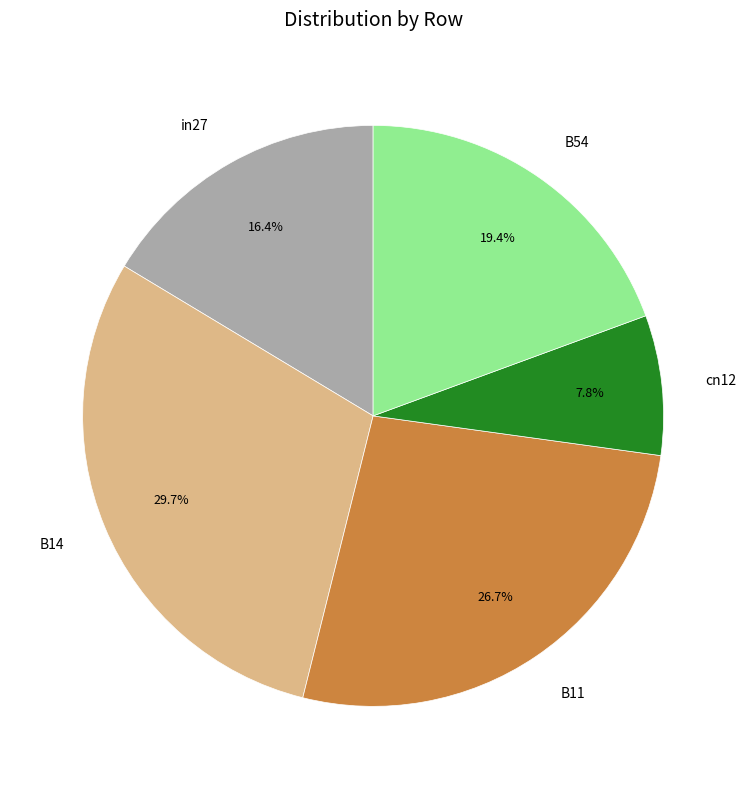

Which has a higher value, in27 or B11?

B11